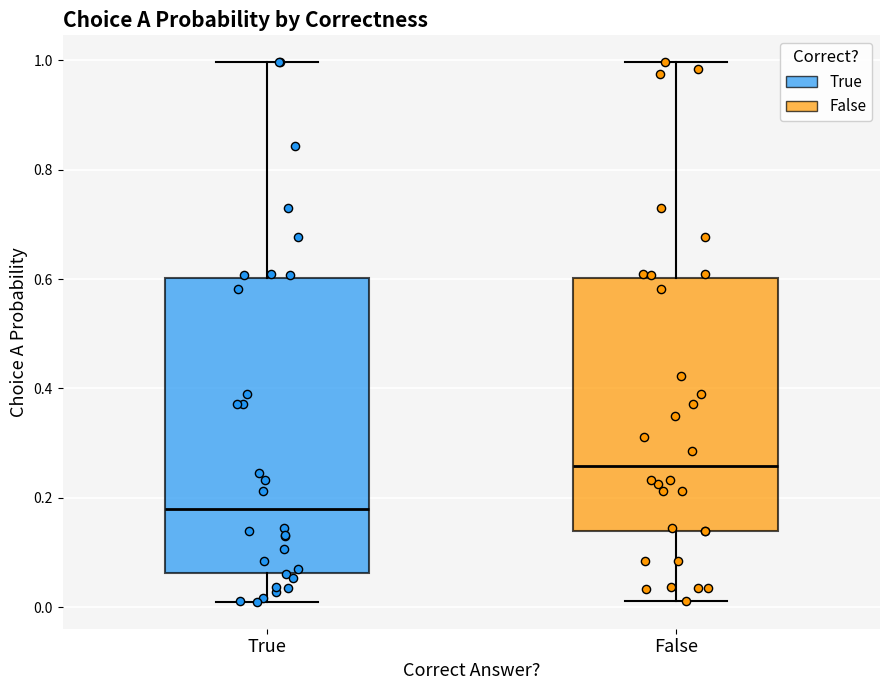

Which box's median line is the lowest?

True